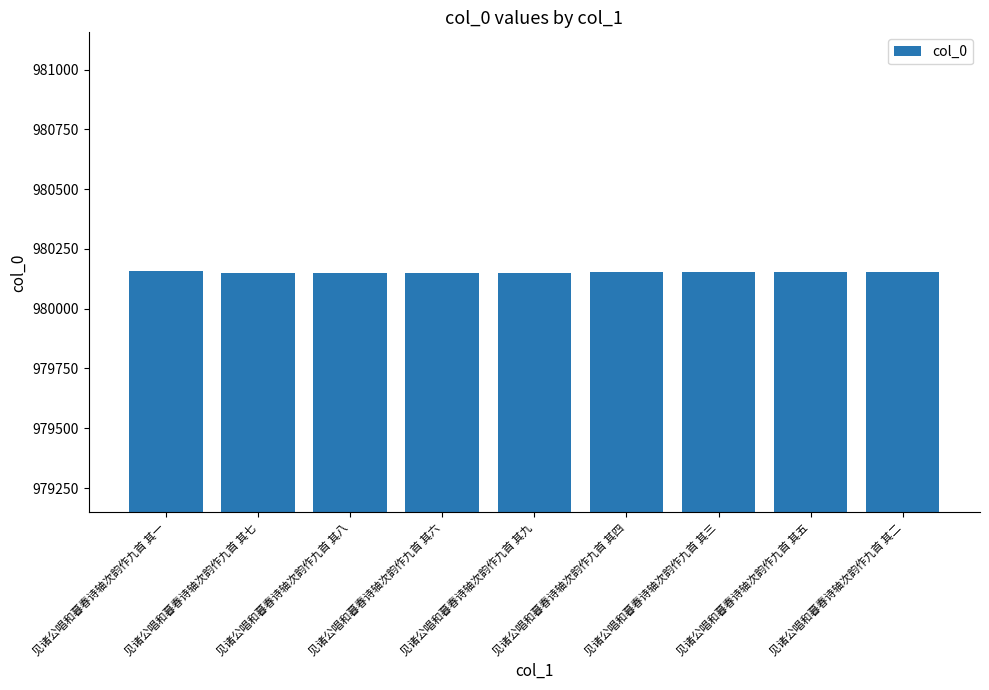

What is the change in value from 见诸公唱和暮春诗轴次韵作九首 其九 to 见诸公唱和暮春诗轴次韵作九首 其四?

+5